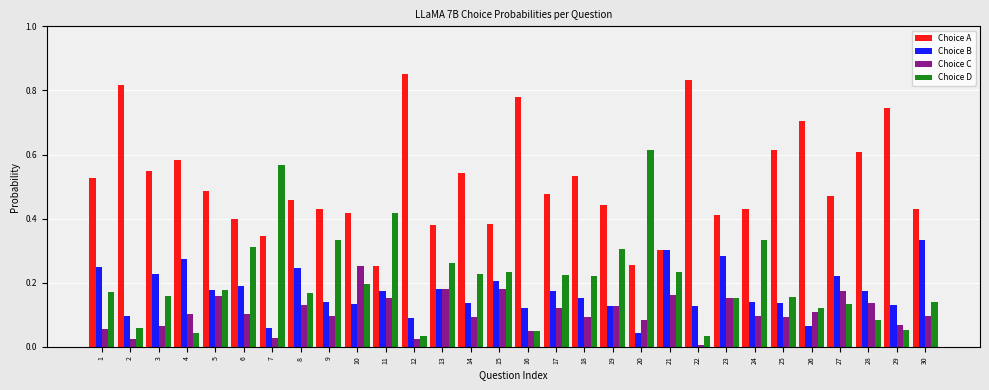

At 15, list the series in order from largest to smallest.

Choice A, Choice D, Choice B, Choice C